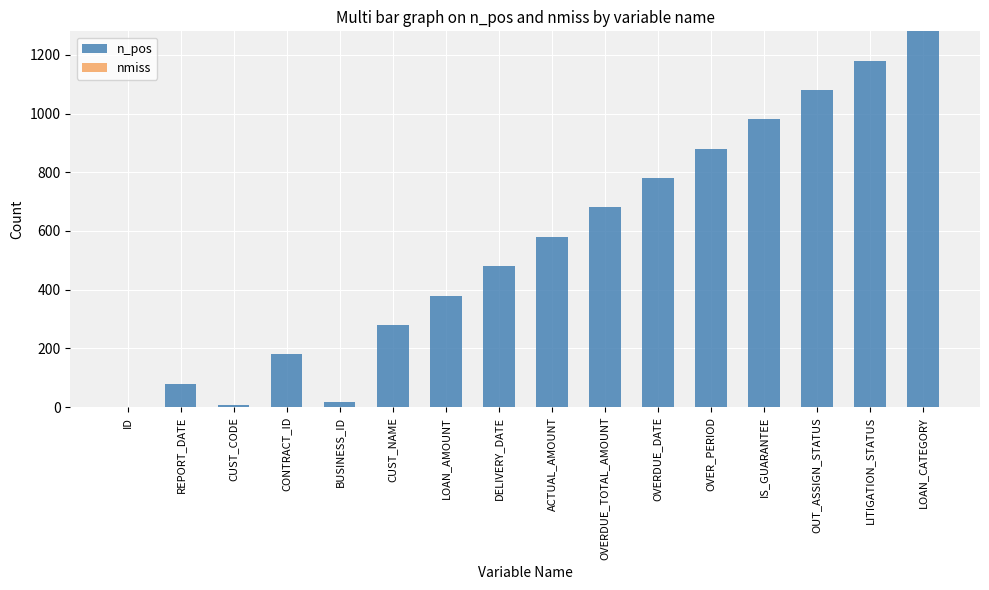

The chart shows a value of 680 at OVERDUE_TOTAL_AMOUNT. True or false?

True